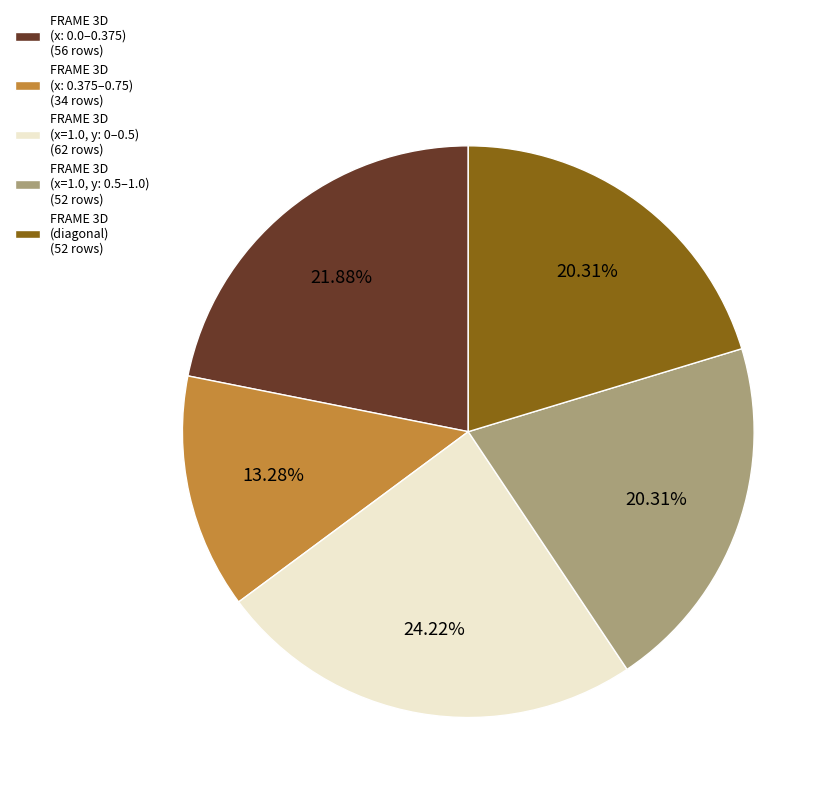

Approximately how many times larger is the value at FRAME 3D (diagonal) (52 rows) compared to FRAME 3D (x=1.0, y: 0–0.5) (62 rows)?

0.8